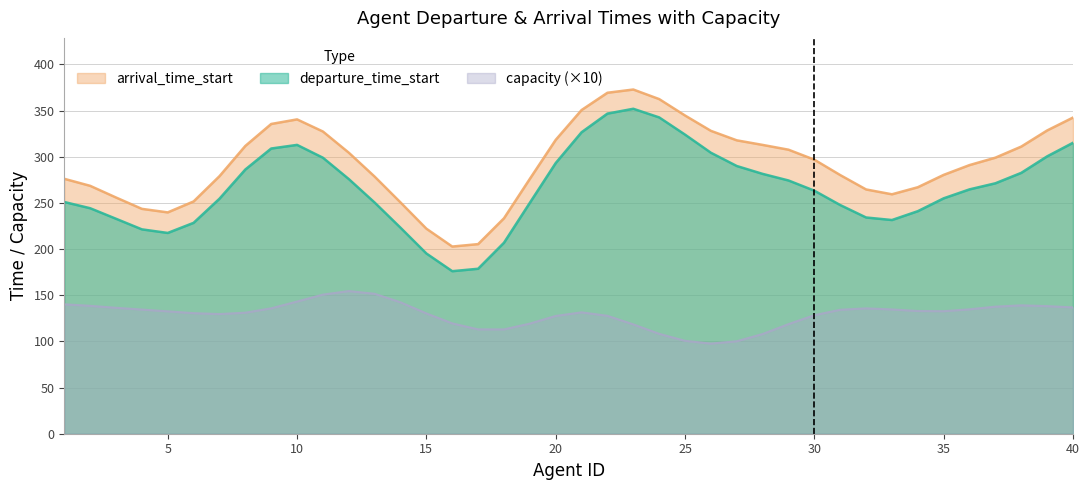

Rank the series by their maximum value, from highest to lowest.

arrival_time_start, departure_time_start, capacity (×10)